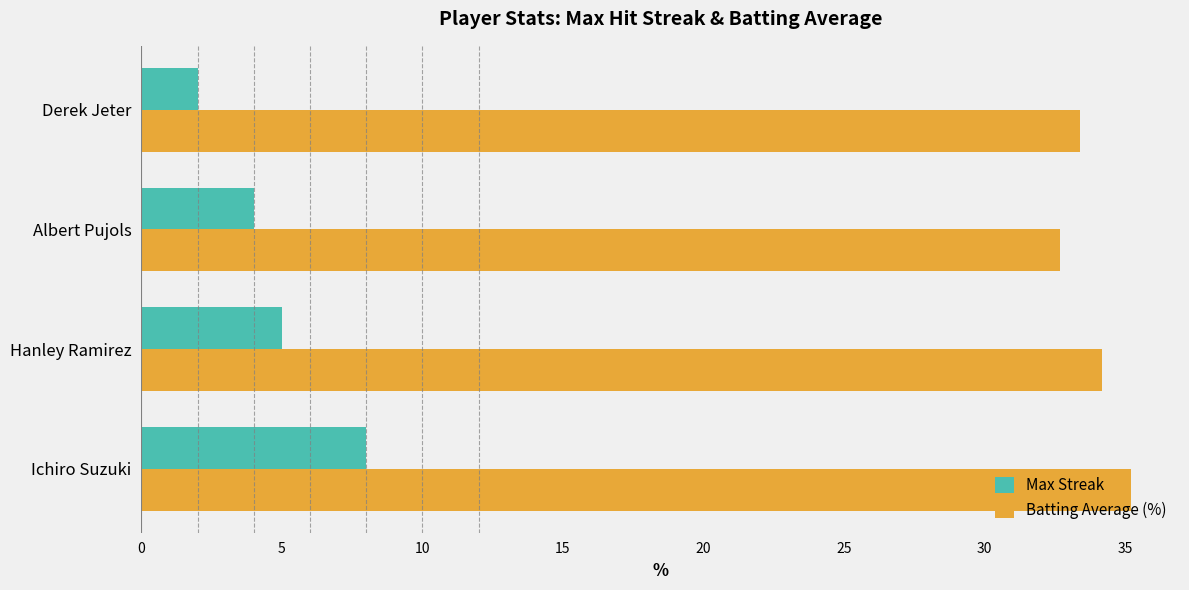

What is the average value of the Batting Average (%) series?

33.9